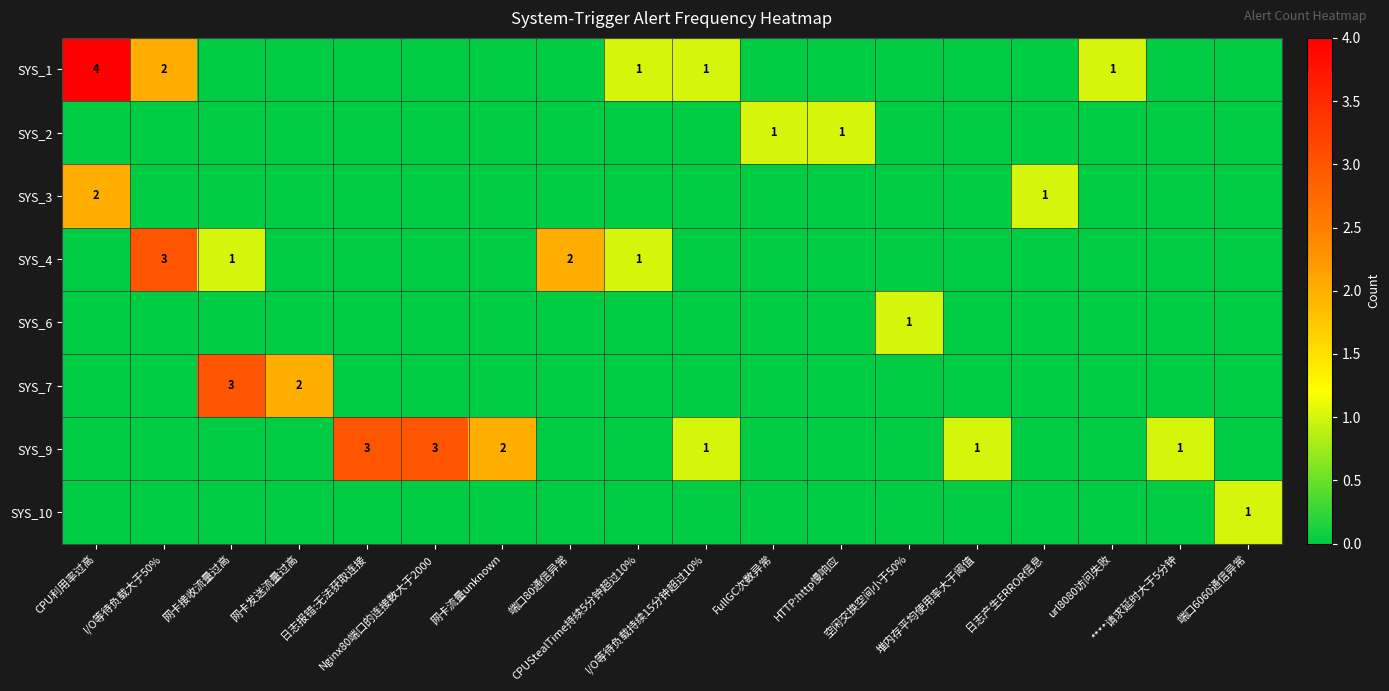

How many positive values does the SYS_7 series have?

2